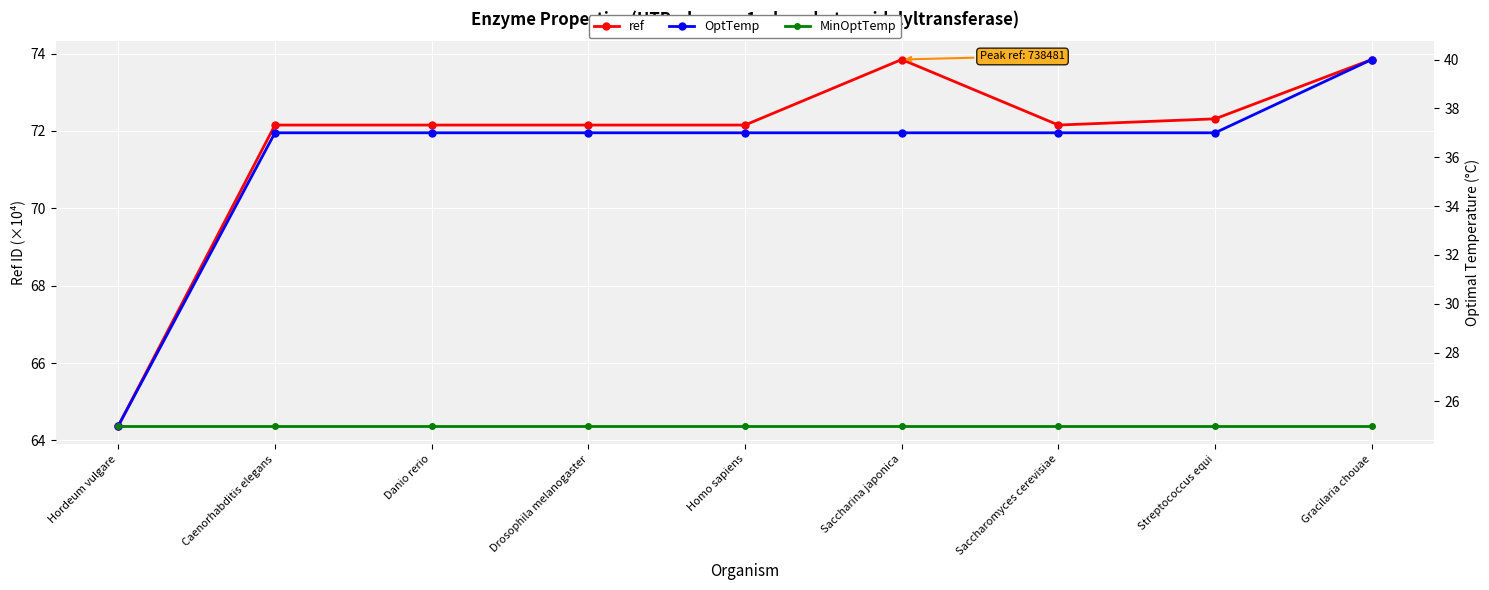

Which series has the largest total across all categories?

ref